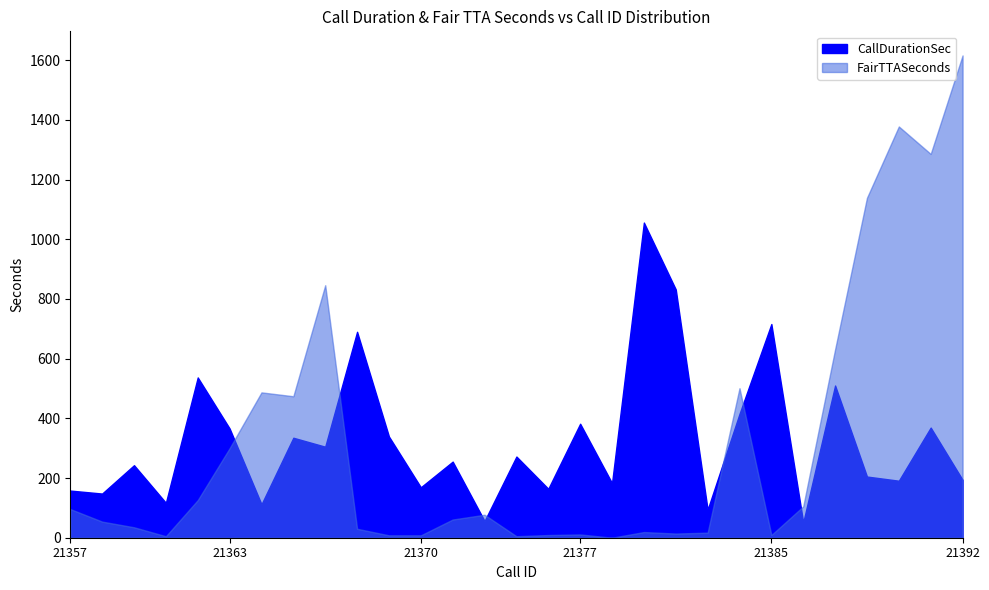

Where is CallDurationSec nearest to the value 553?

21361